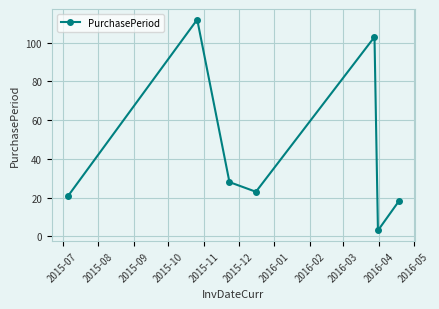

What is the average value?

44